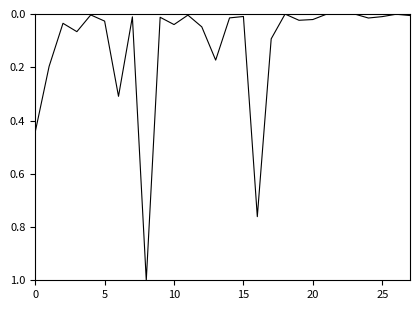

How many lines are shown in the chart?

1